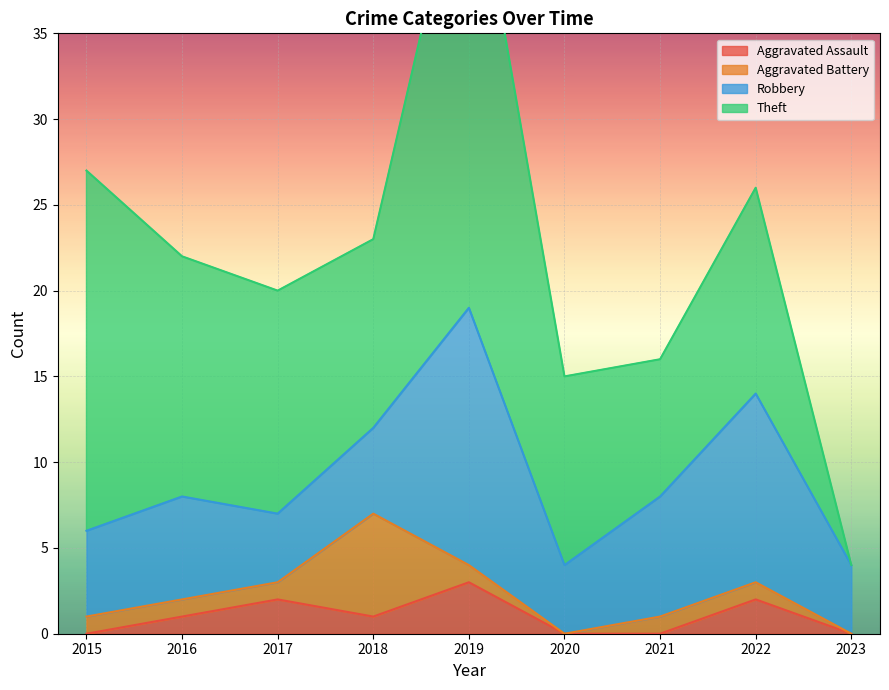

At how many categories does at least one series exceed 15?

2